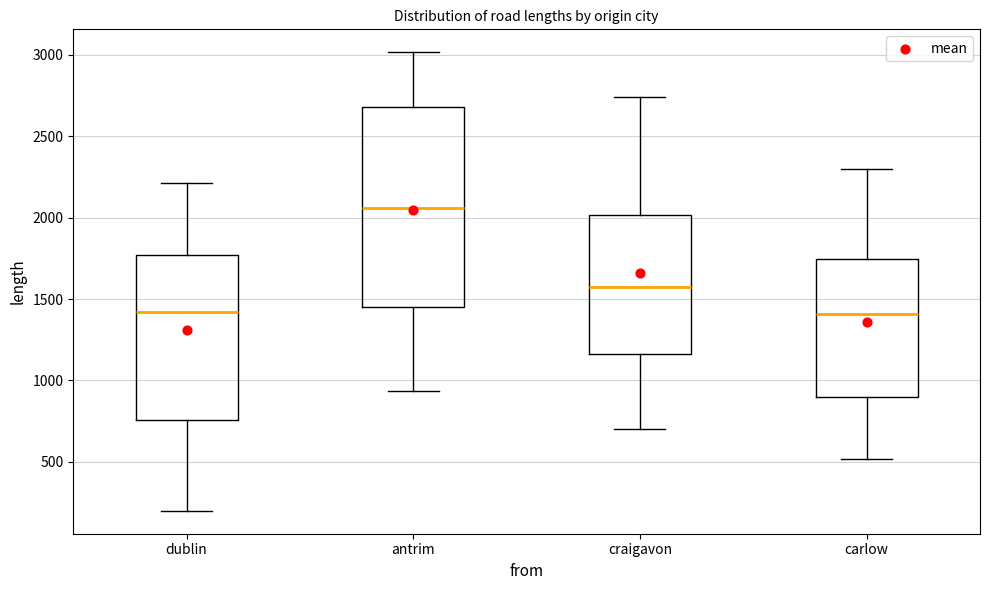

Which box's median line is the highest?

antrim